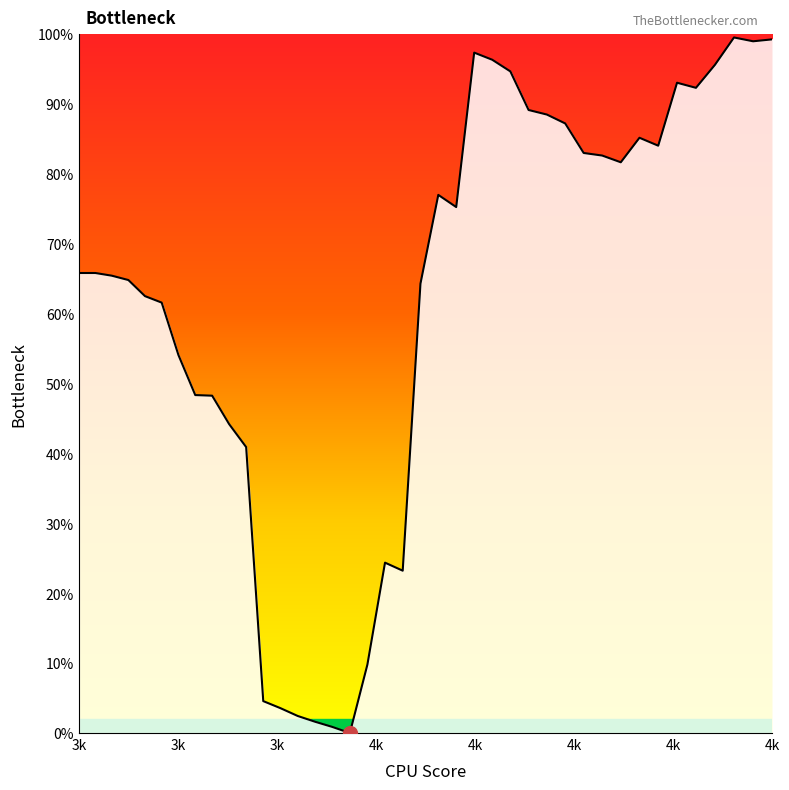

Is this an area chart (filled region under the line)?

Yes